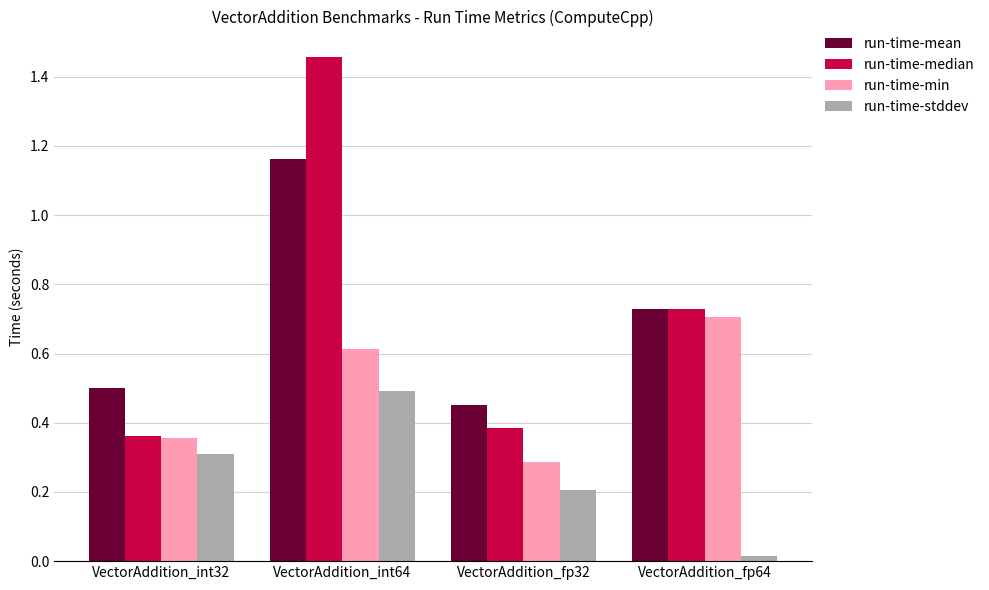

How many bars are there in each group?

4